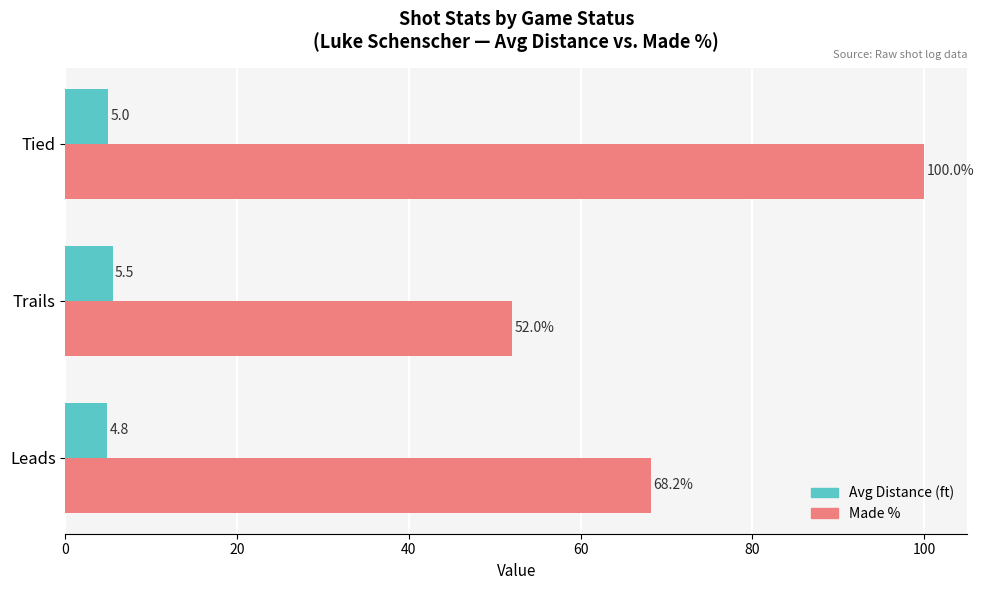

List the series in order of their overall mean, lowest first.

Avg Distance (ft), Made %